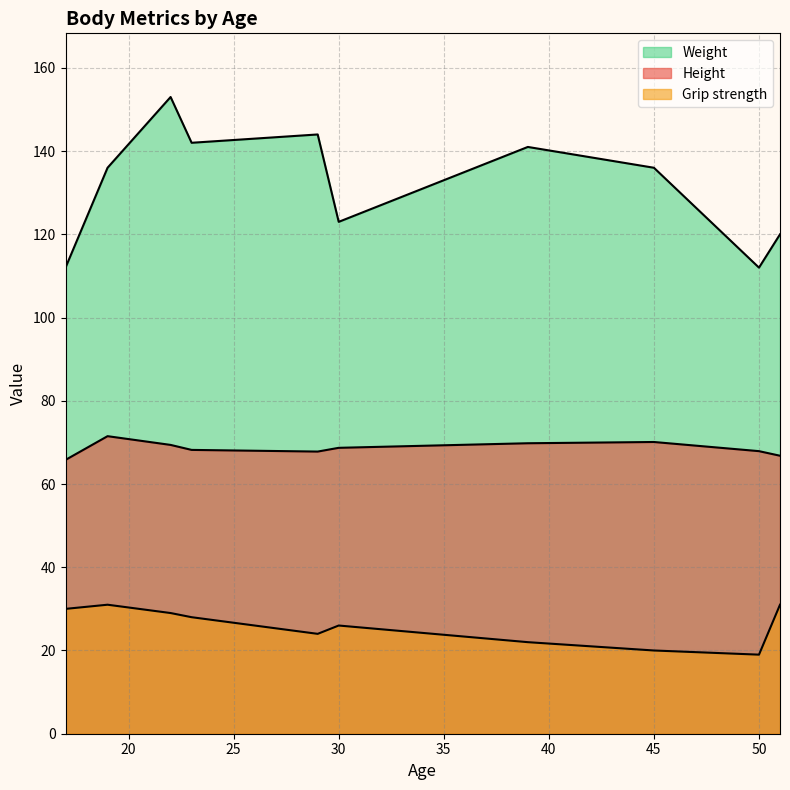

True or false: Height and Weight cross at least once.

False